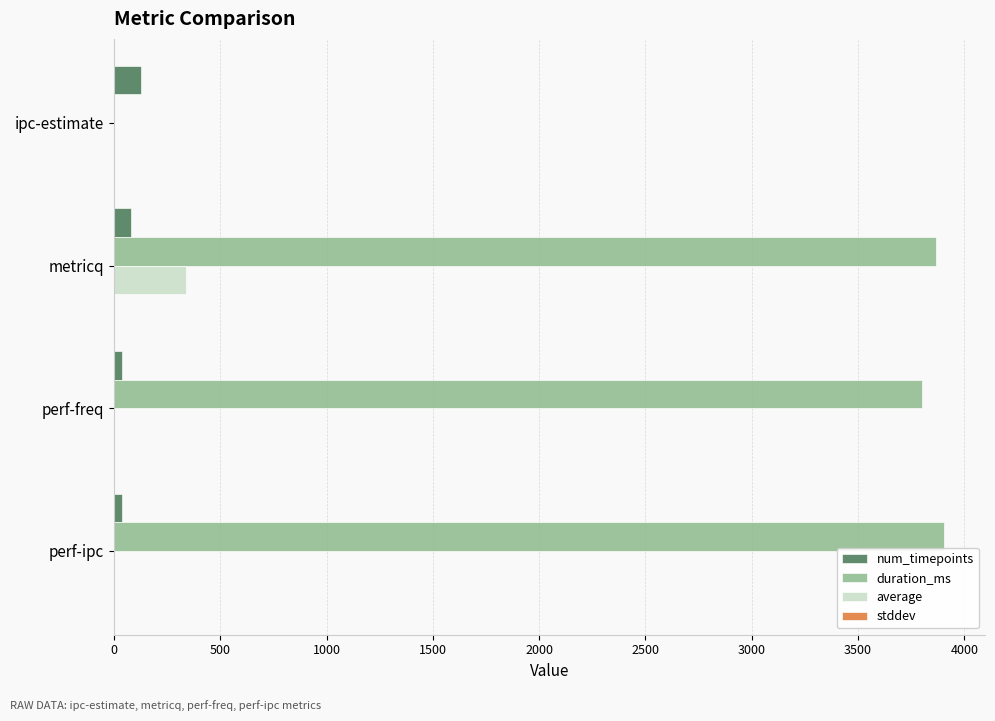

At which category is the sum across all series the highest?

metricq